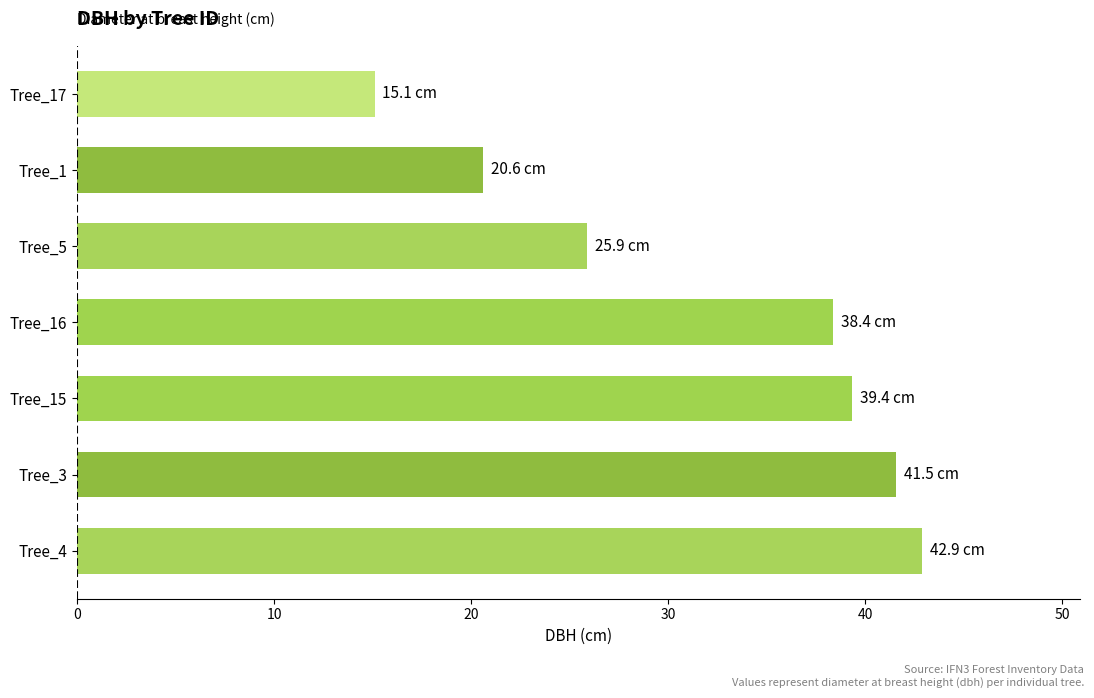

Rank the categories by value from lowest to highest.

Tree_17, Tree_1, Tree_5, Tree_16, Tree_15, Tree_3, Tree_4